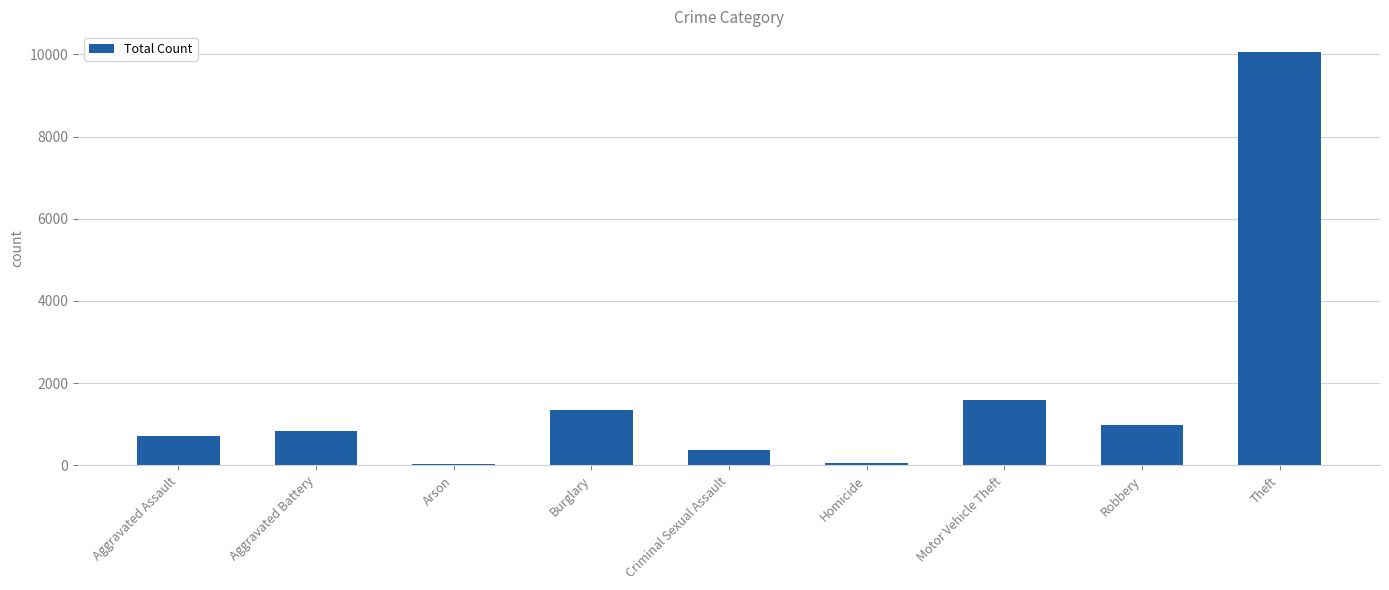

What is the greatest value displayed?

10060